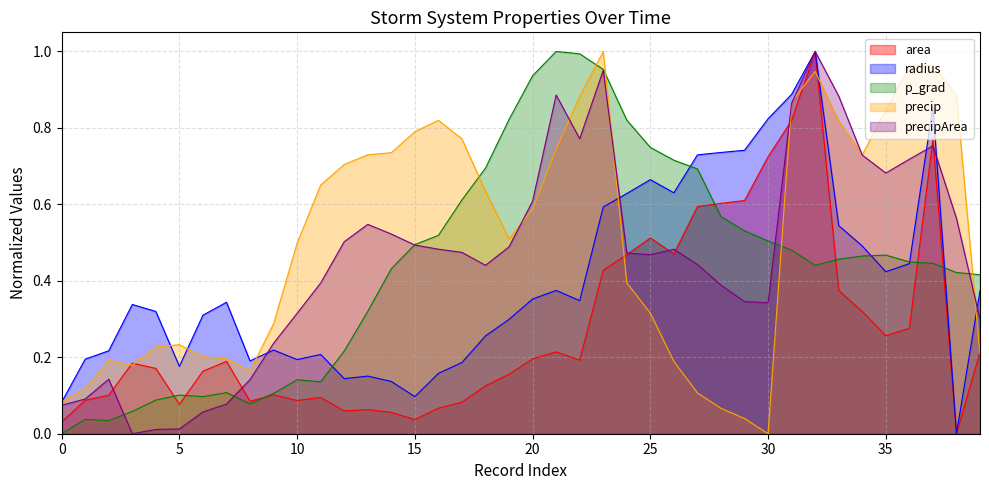

True or false: radius has a value of 0.2 at 9.

True